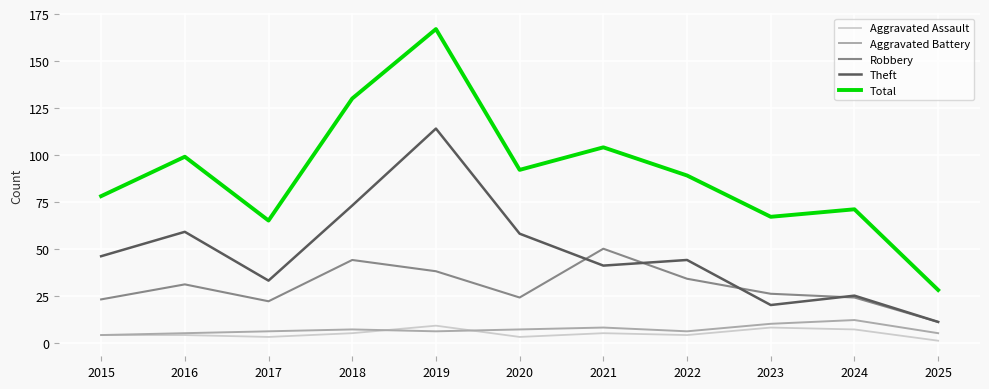

What is the total value across all series at 2024?

139